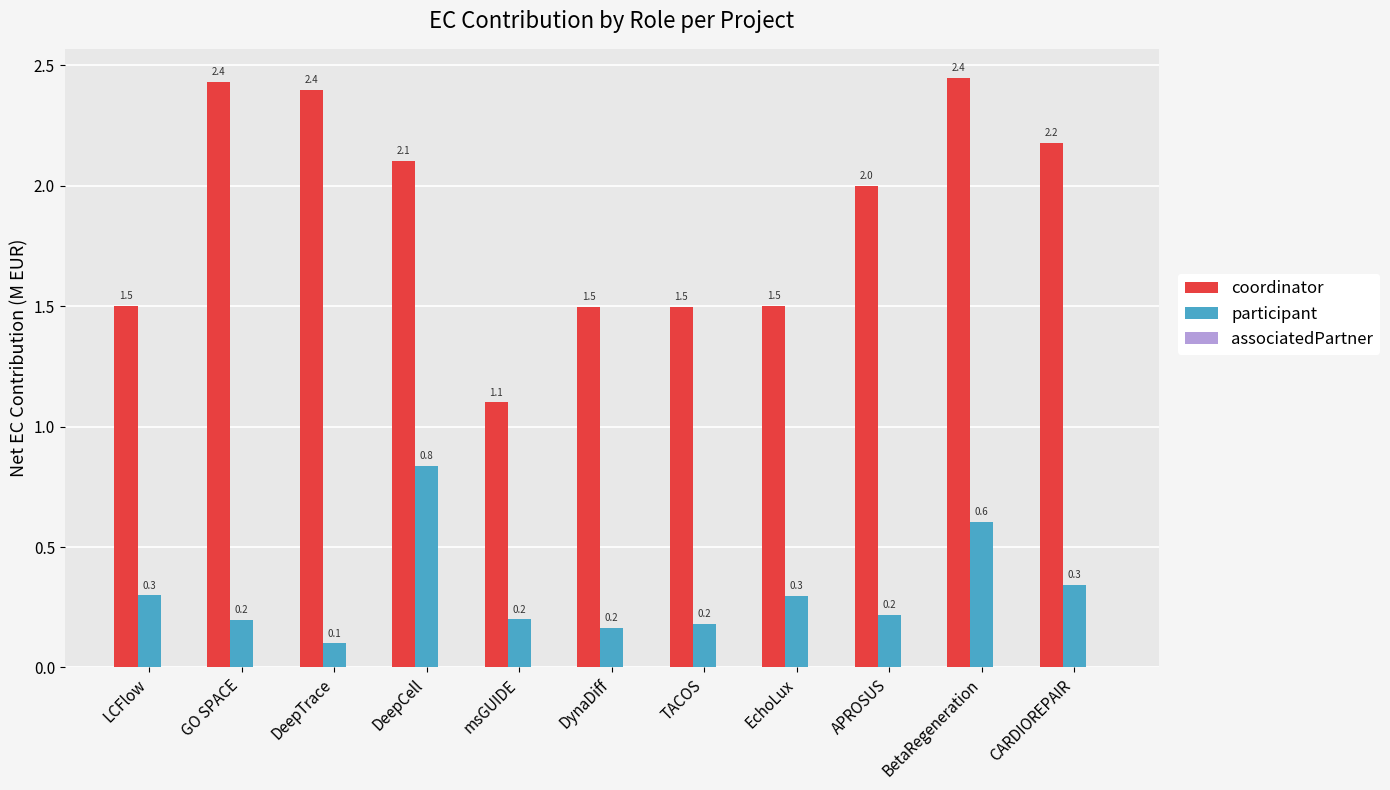

How many bars are there in each group?

2